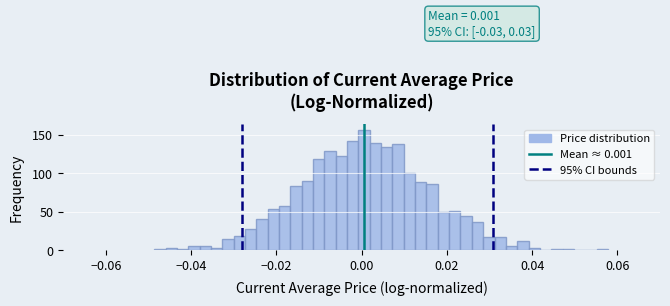

Around what value on the x-axis is the tallest bar? Give the approximate position of its centre, as read against the axis.

0.000